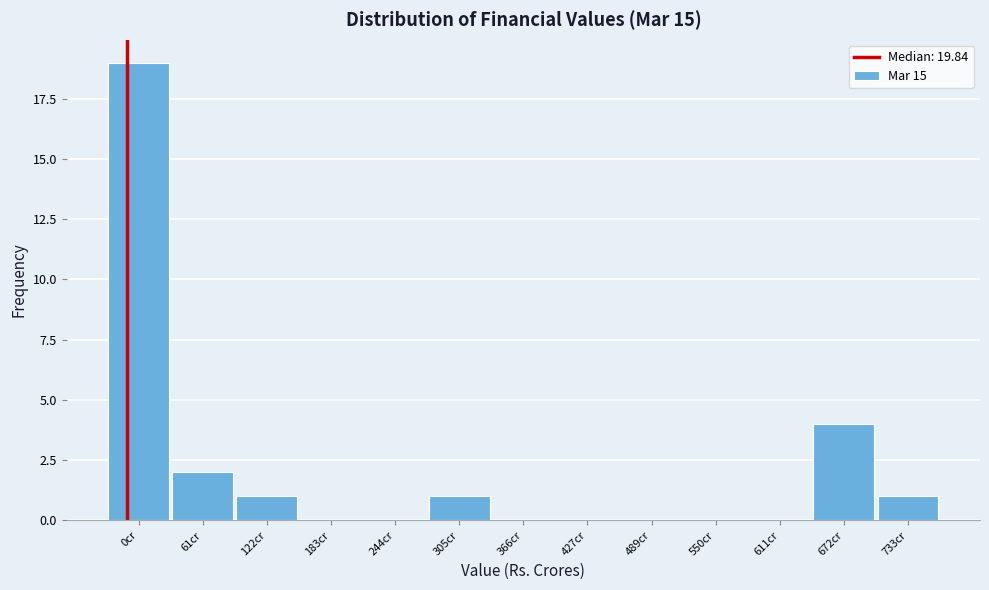

Reading left to right, extract all data points from this chart.

0cr=19	61cr=2	122cr=1	183cr=0	244cr=0	305cr=1	366cr=0	427cr=0	489cr=0	550cr=0	611cr=0	672cr=4	733cr=1